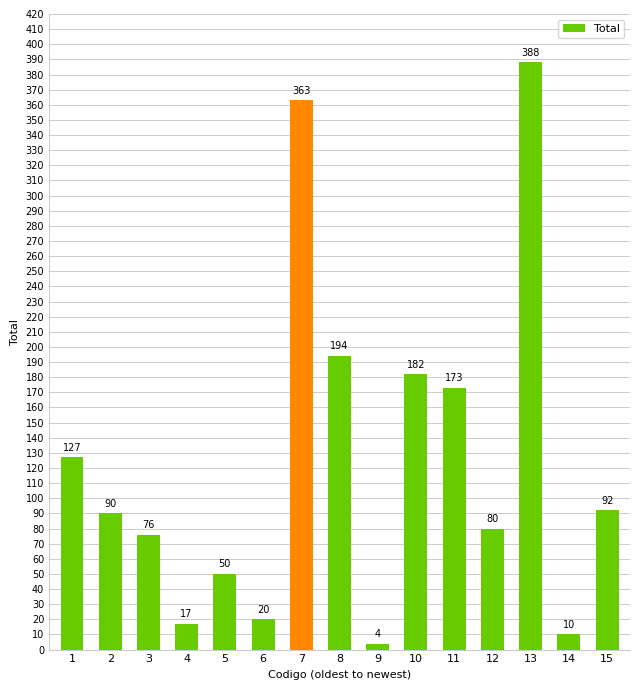

At which label does the data first exceed 90?

1